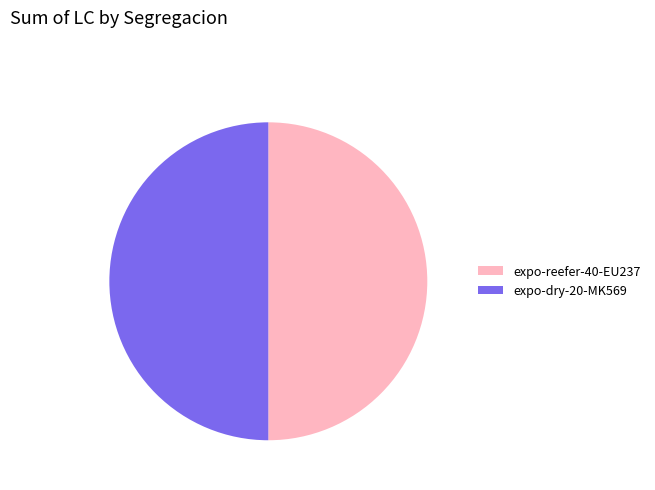

The expo-reefer-40-EU237 slice represents 39% of the pie. True or false?

False